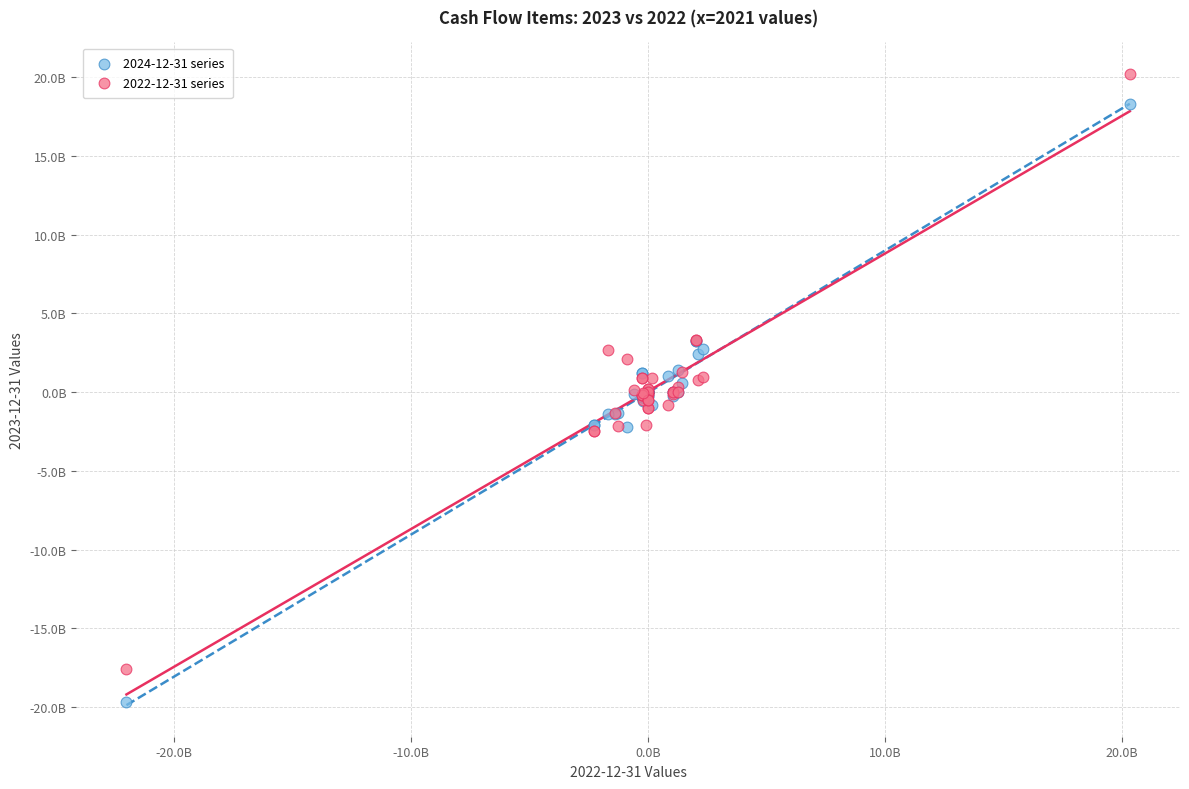

Which series reaches the maximum Y coordinate?

2022-12-31 series